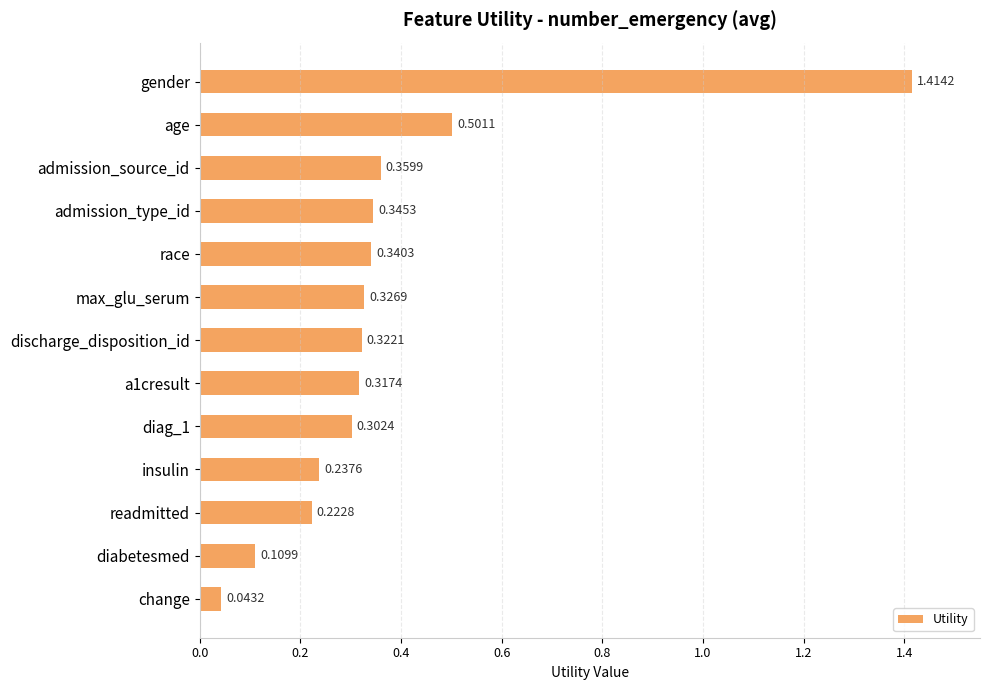

List the labels in order of value, largest first.

gender, age, admission_source_id, admission_type_id, race, max_glu_serum, discharge_disposition_id, a1cresult, diag_1, insulin, readmitted, diabetesmed, change